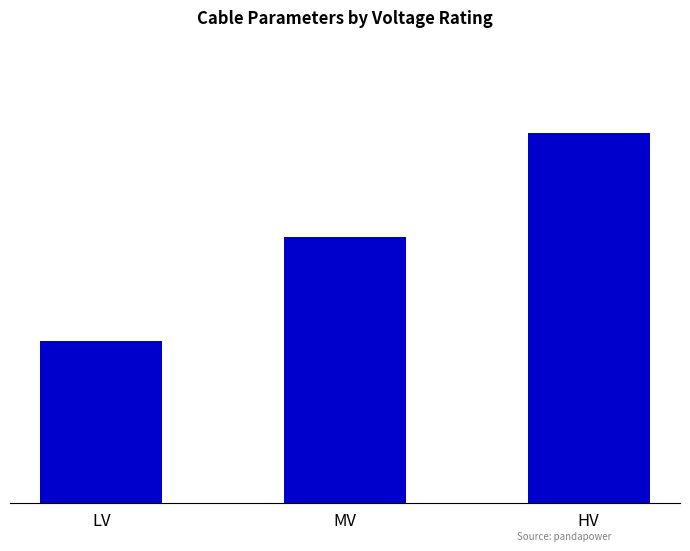

What is the average value?

0.3